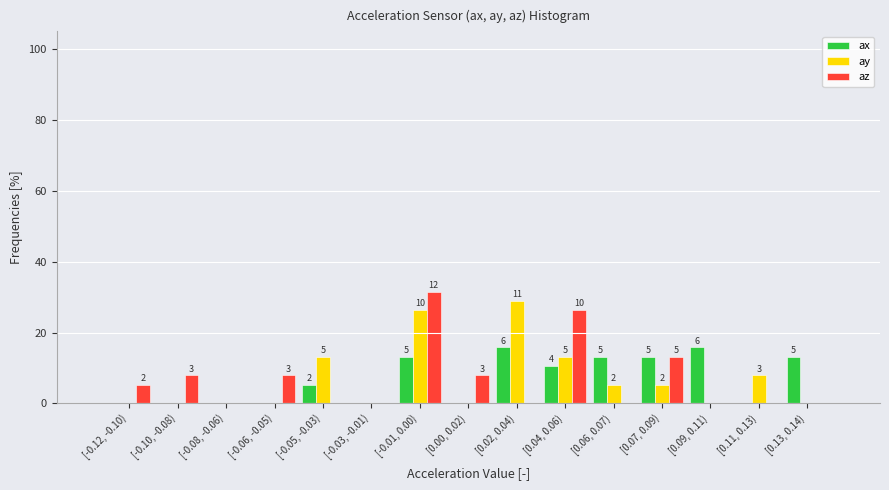

Which category has the highest value across all series?

[-0.01, 0.00)